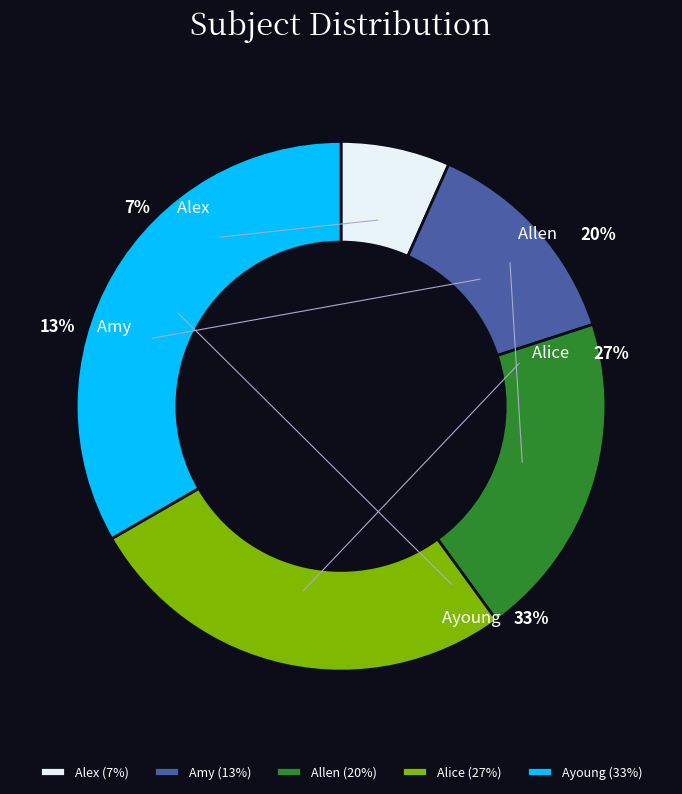

The Amy slice represents 13% of the pie. True or false?

True